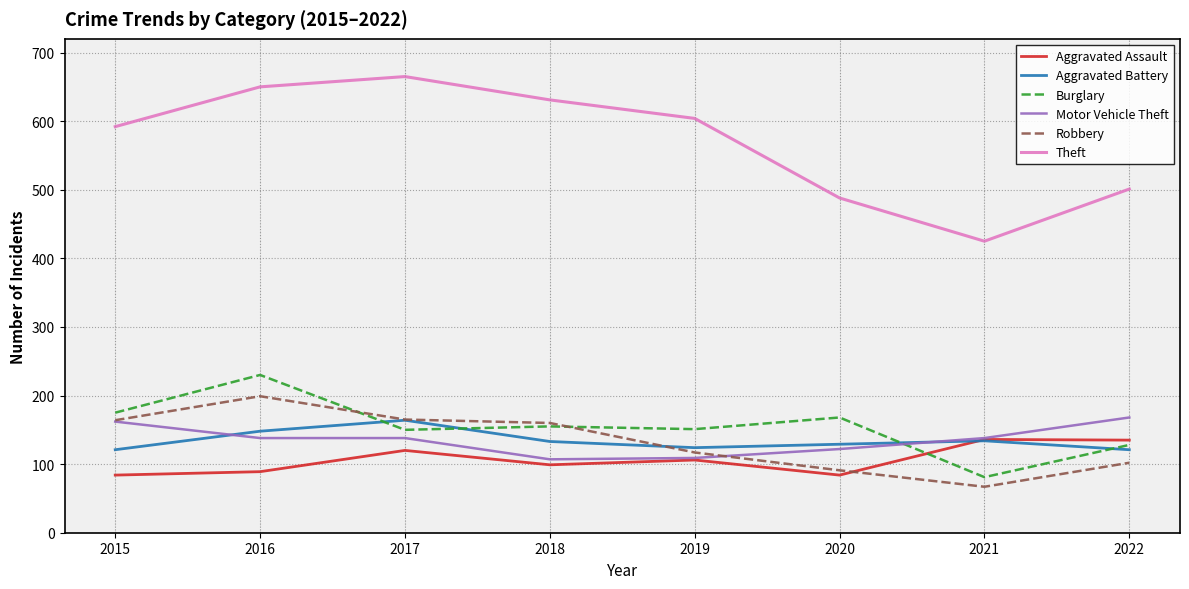

True or false: Aggravated Assault has more than 0 points higher than both neighbors.

True